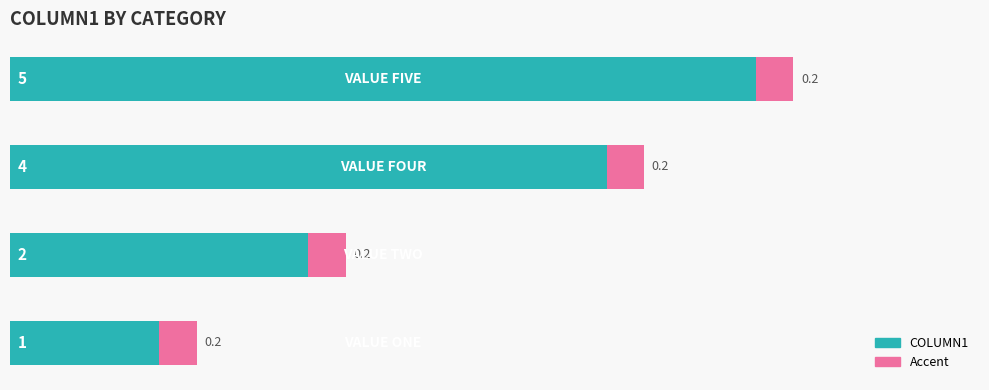

What is the average value of the COLUMN1 series?

3.0